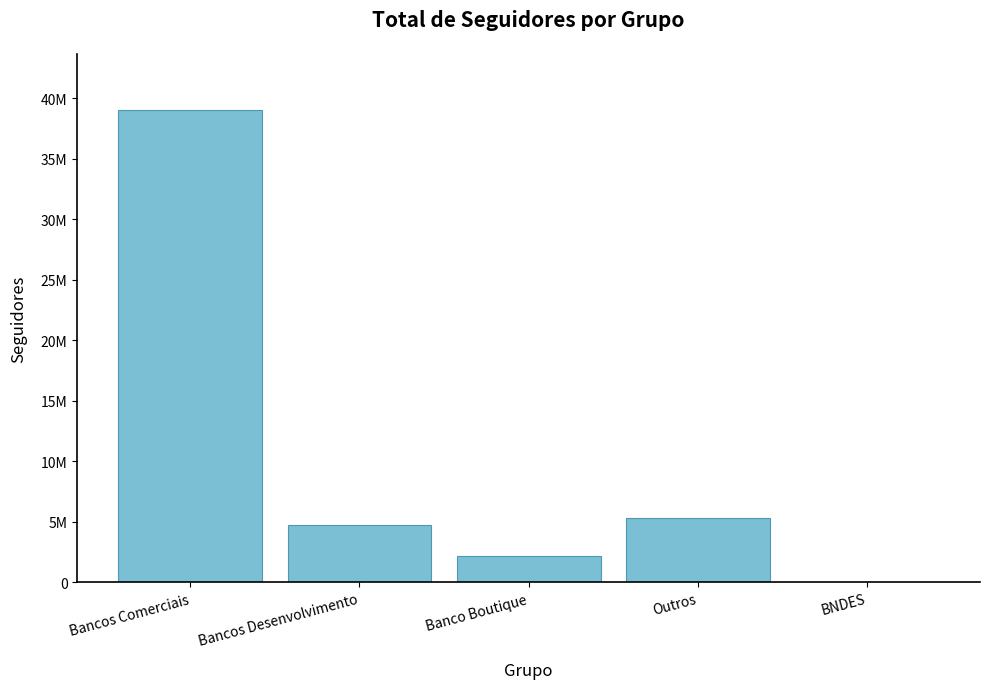

What is the value of the 2nd bar from the left?

4761800